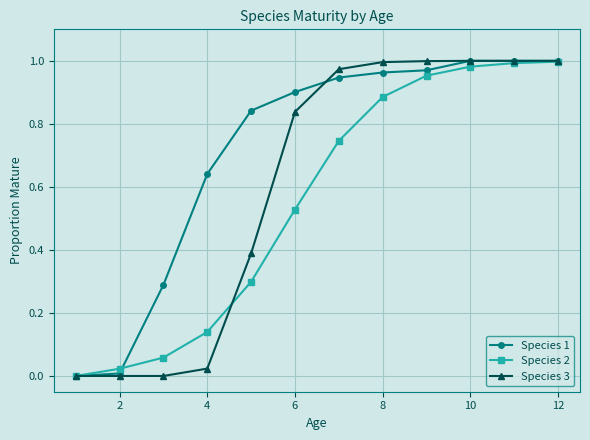

How many series are shown in this chart?

3